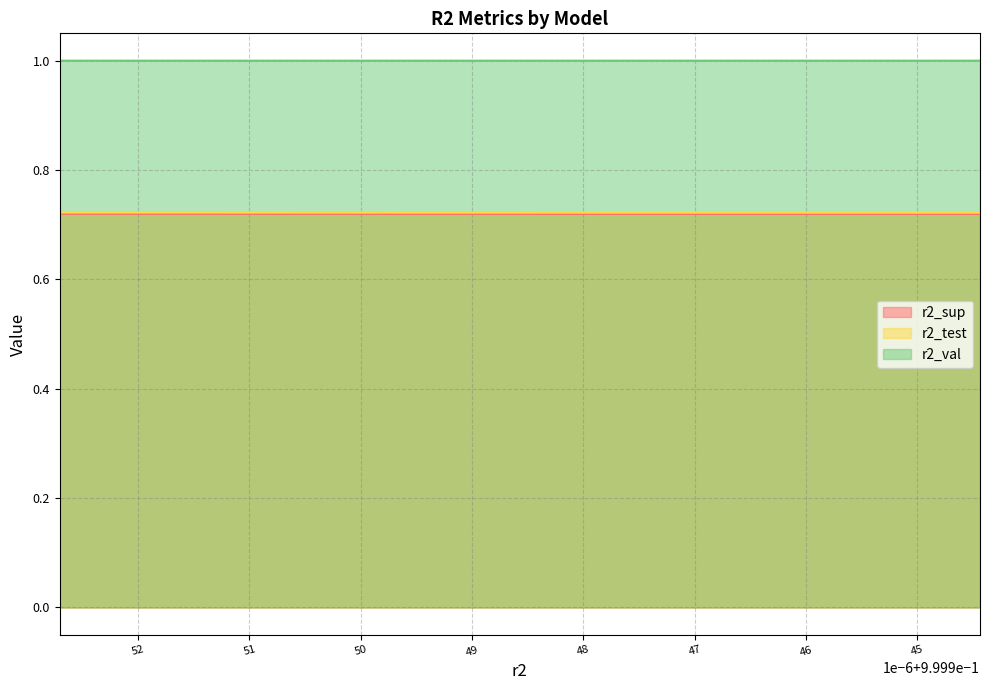

How many lines are shown in the chart?

3